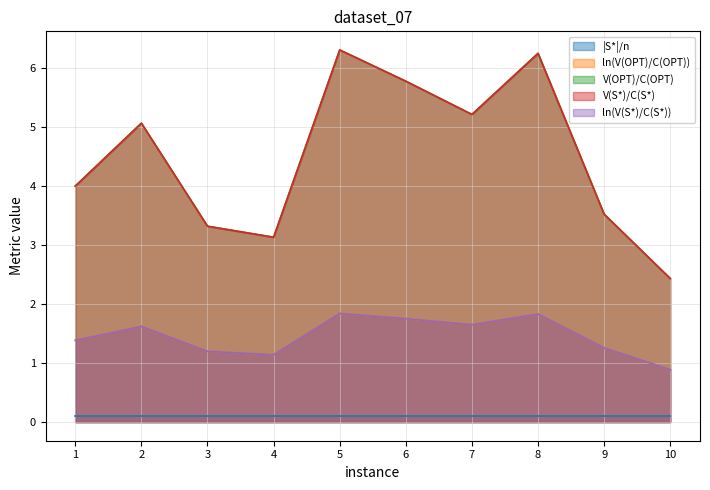

Is the value of ln(V(S*)/C(S*)) at 5 greater than the value of V(OPT)/C(OPT) at 1?

No